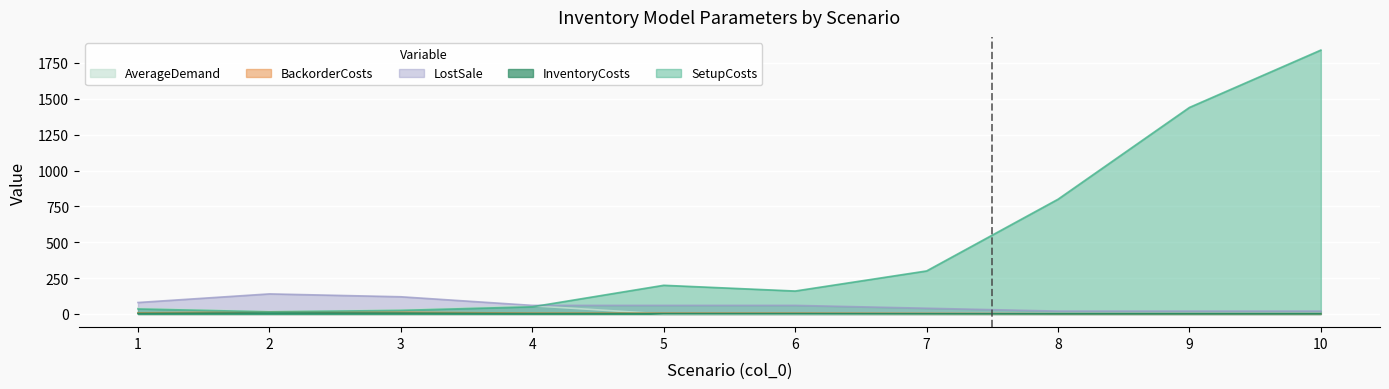

How many values in the InventoryCosts series are below 6?

4